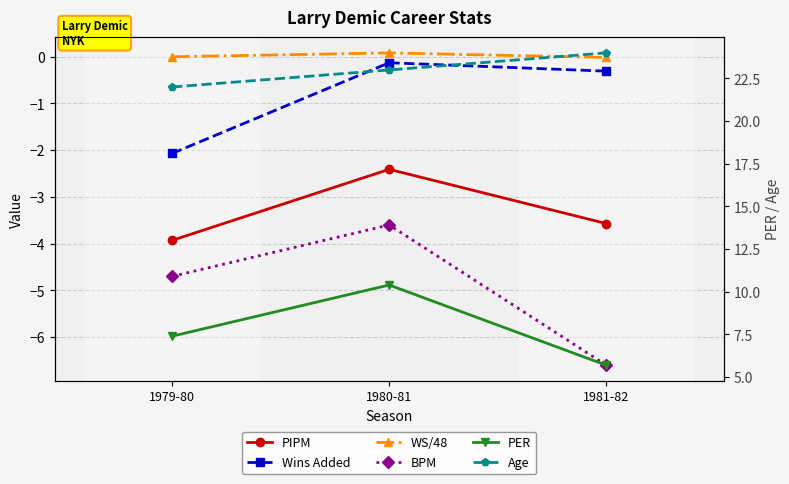

List the labels in order of Wins Added value, largest first.

1980-81, 1981-82, 1979-80